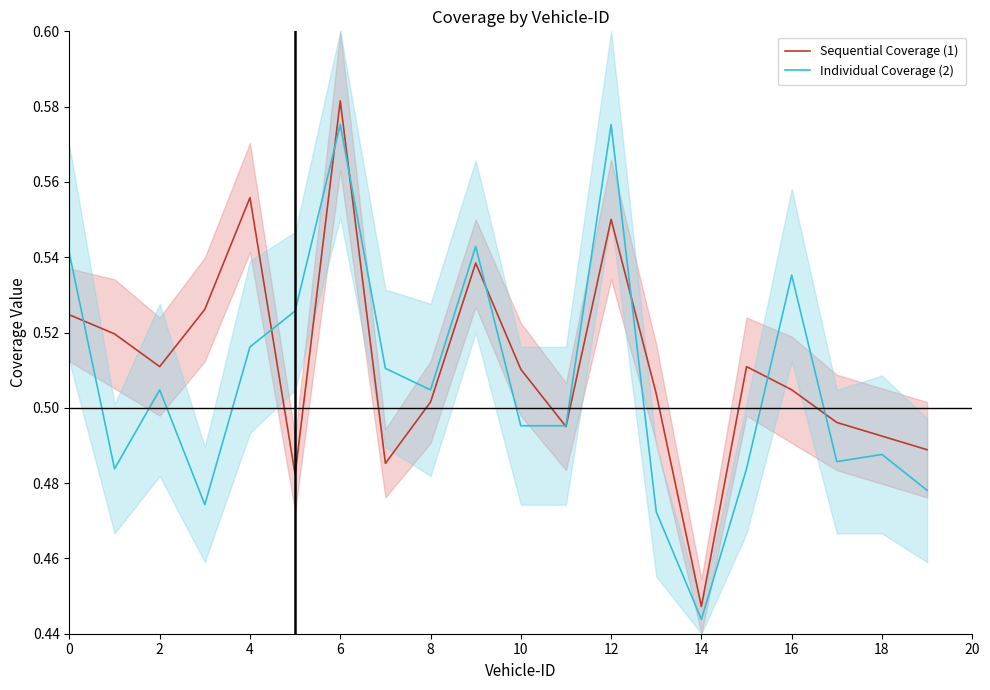

In Individual Coverage (2), how many points are higher than both neighbors (excluding endpoints)?

6